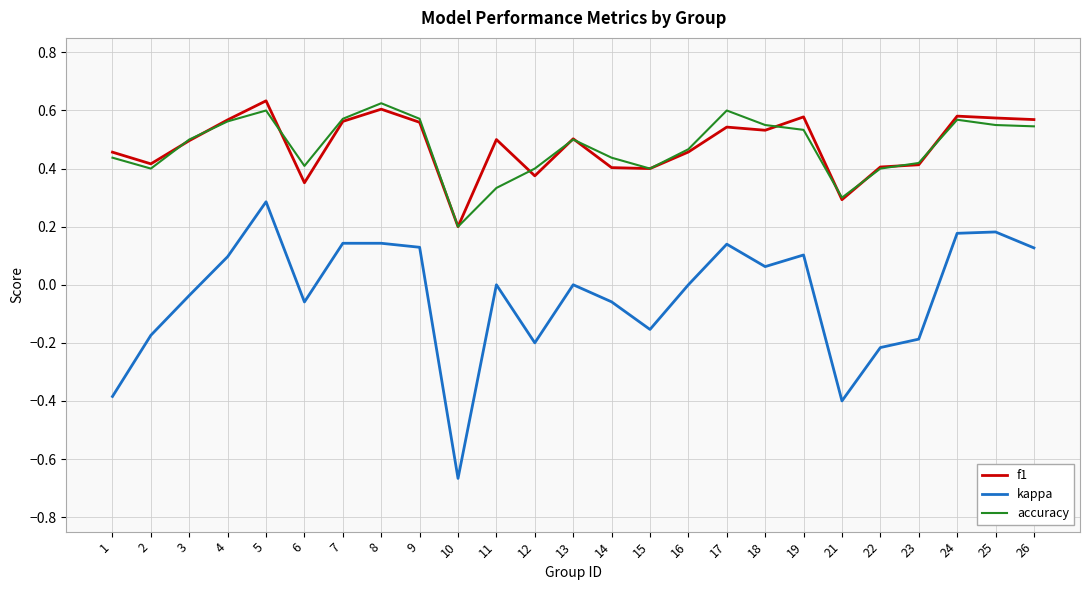

True or false: f1 and kappa intersect in this chart.

False